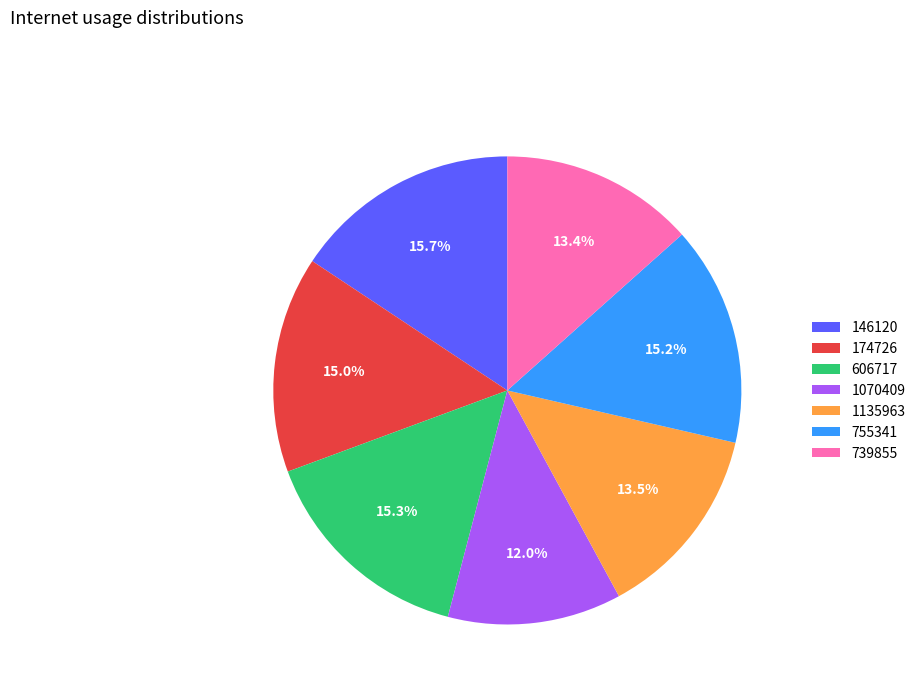

To the nearest percent, what is the difference between the largest and smallest slice percentages?

4%